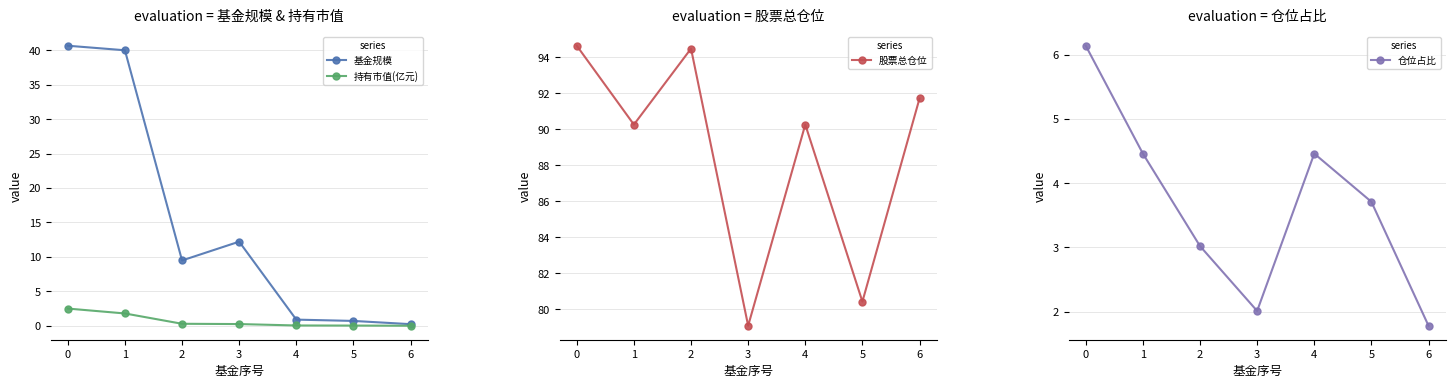

What is the total value across all series at 6?

93.7